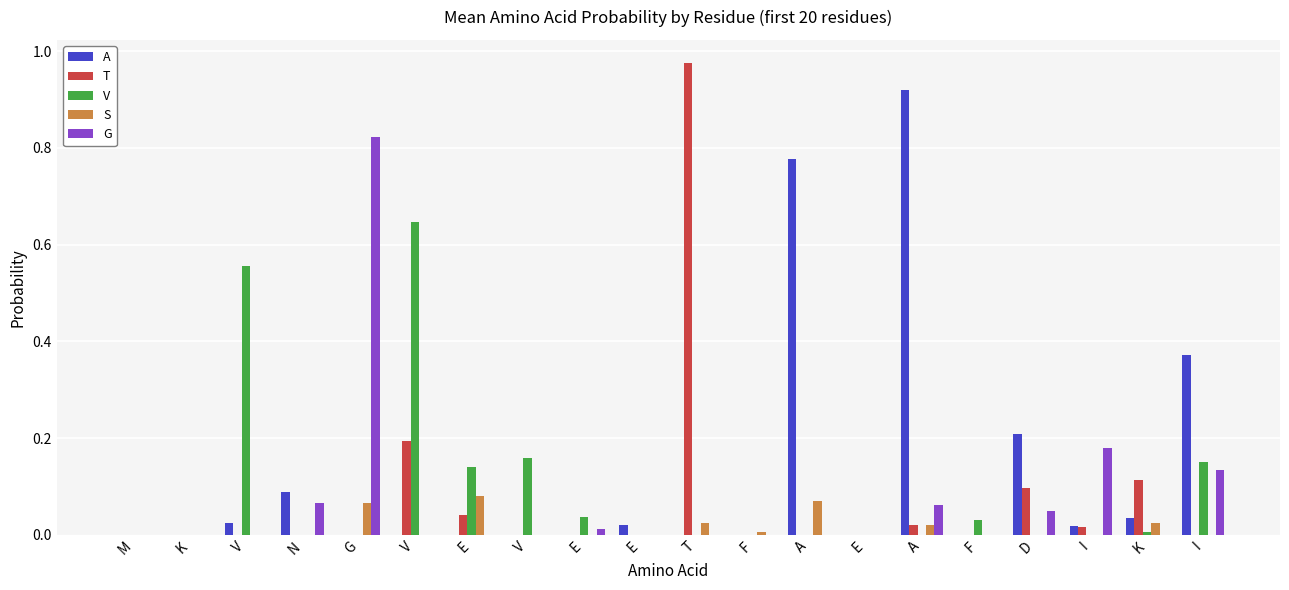

What is the sum of all A values?

2.5